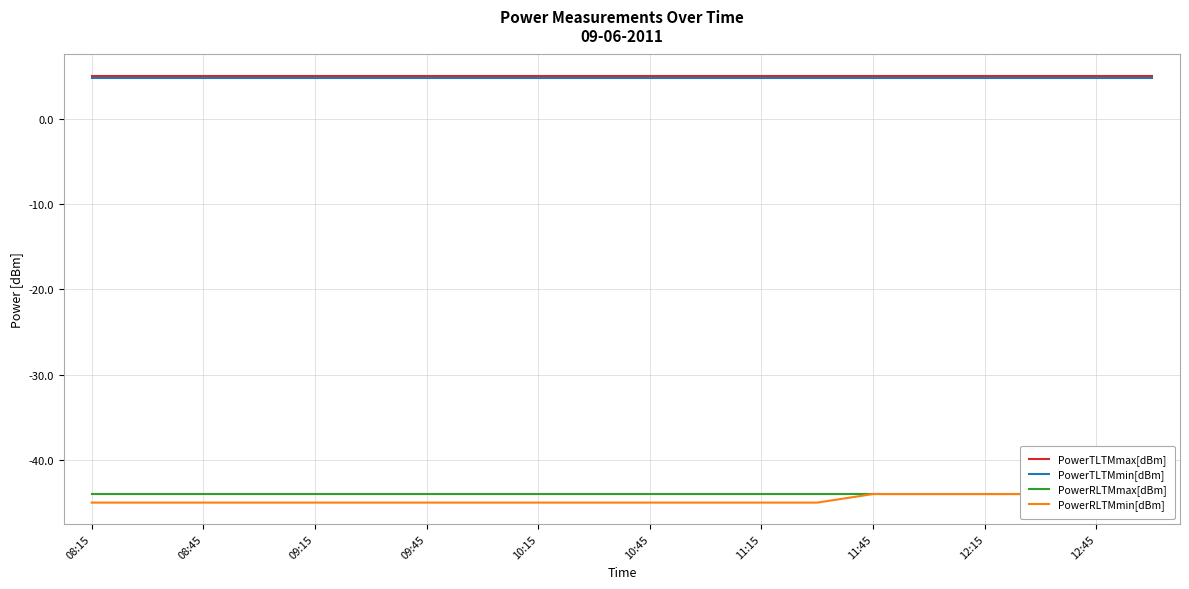

Which series has the largest range (max minus min)?

PowerRLTMmin[dBm]